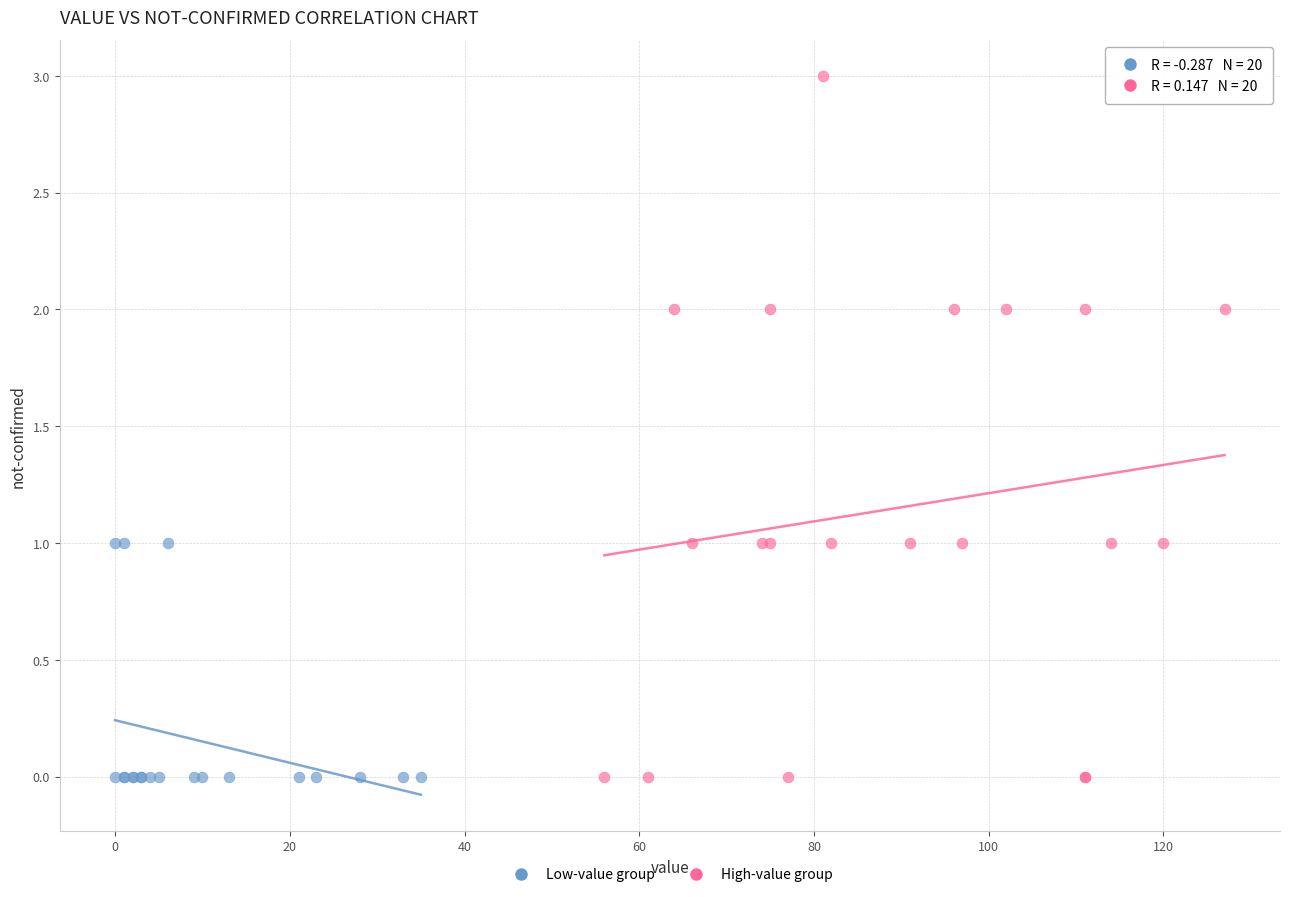

Which series reaches the maximum Y coordinate?

High-value group